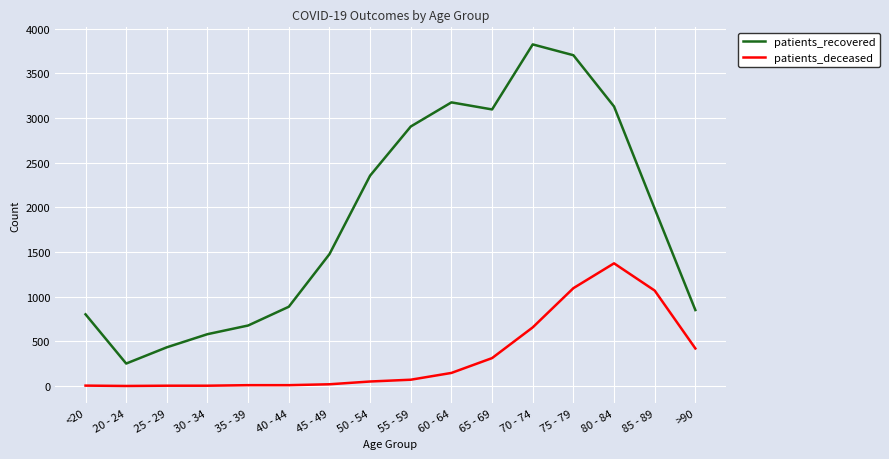

Rank the series by their maximum value, from highest to lowest.

patients_recovered, patients_deceased